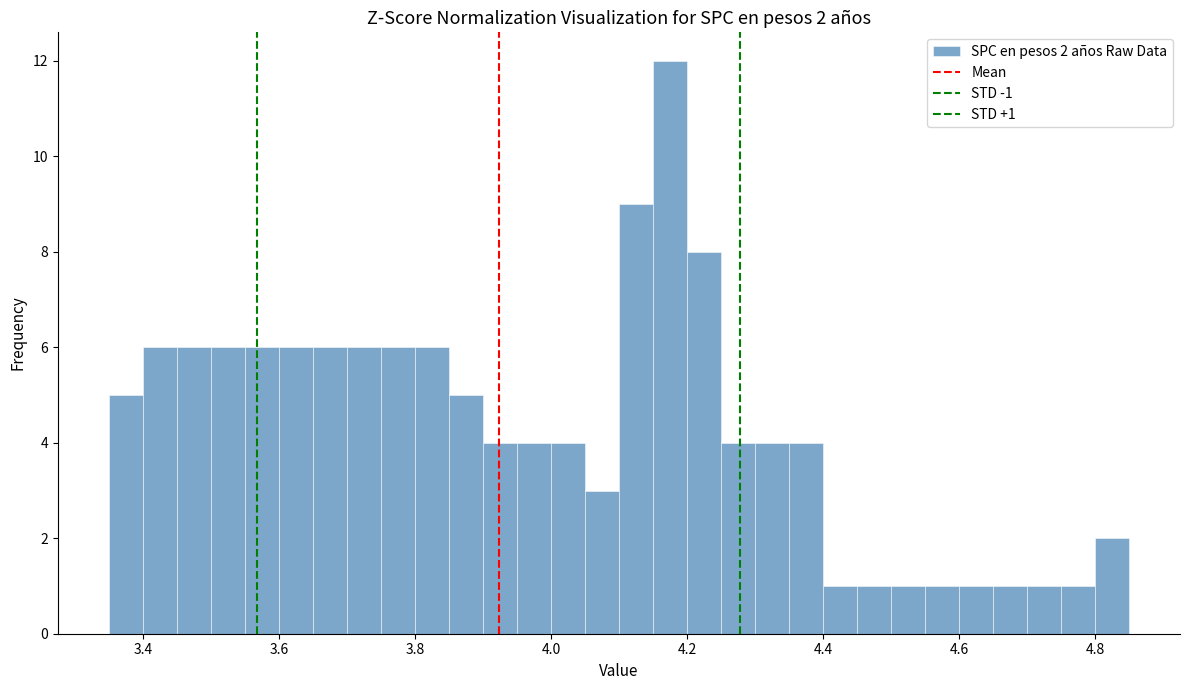

Read against the x-axis, roughly where is the centre of the tallest bar?

4.18